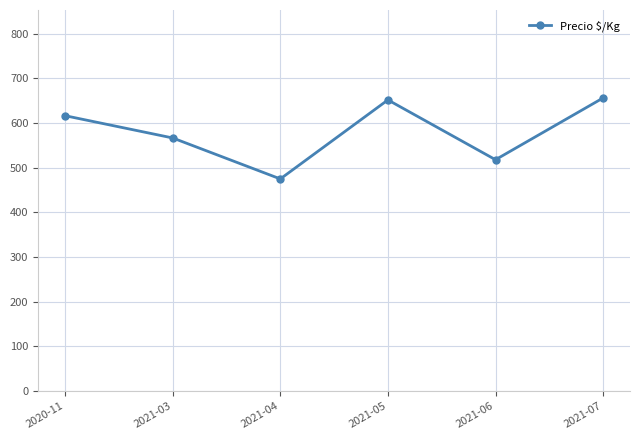

Which category has the lowest value across all series?

2021-04